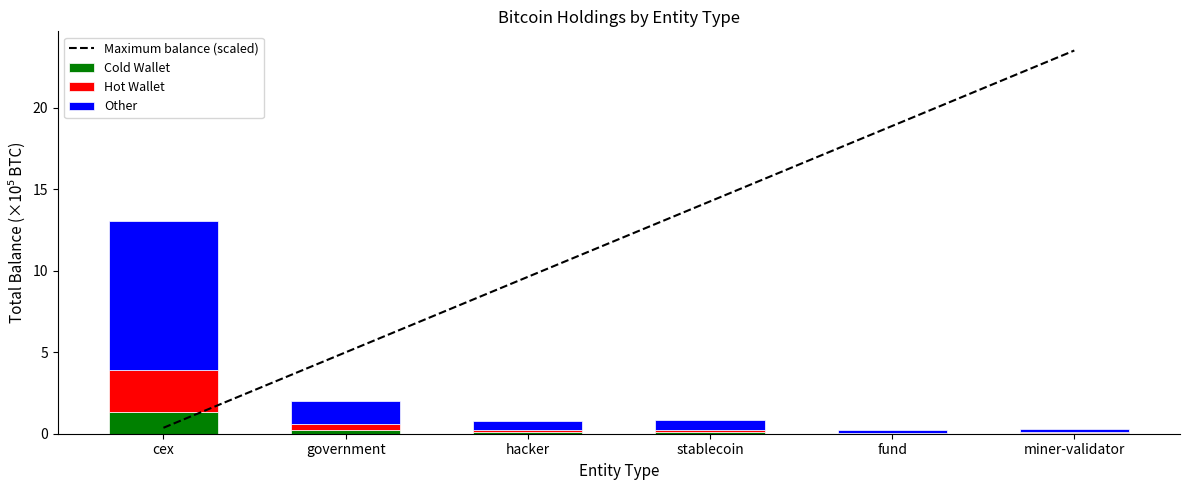

At which label does Maximum balance (scaled) first exceed 14?

stablecoin